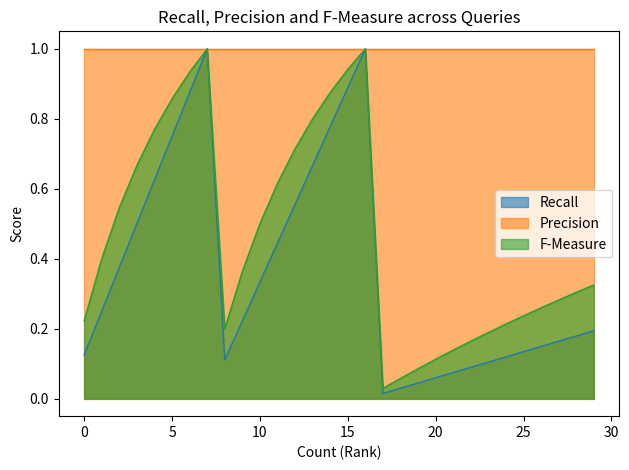

Which series has the widest spread of values?

Recall